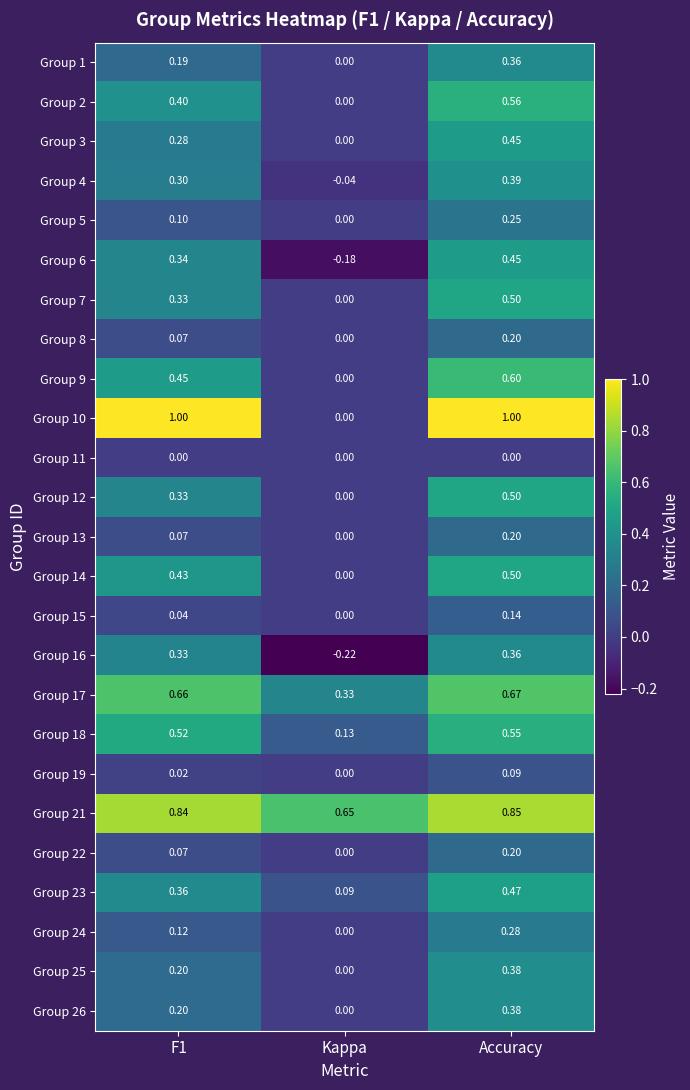

At which category is the sum across all series the highest?

Accuracy